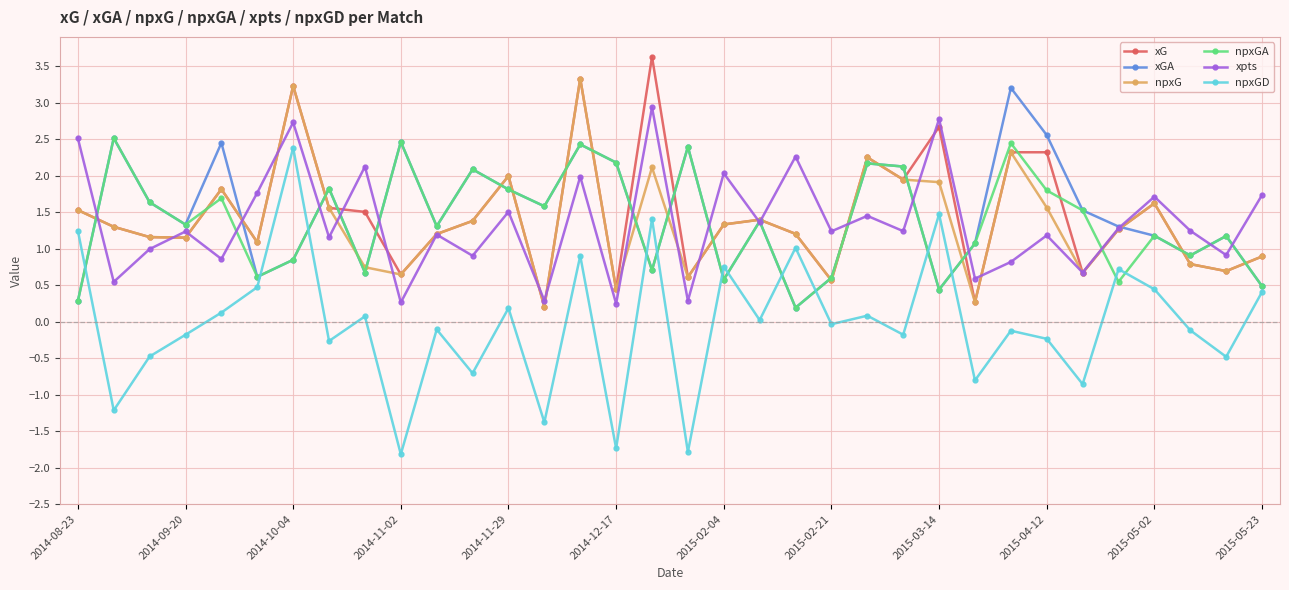

What is the value of the xGA point at the 1st from the left?

0.3